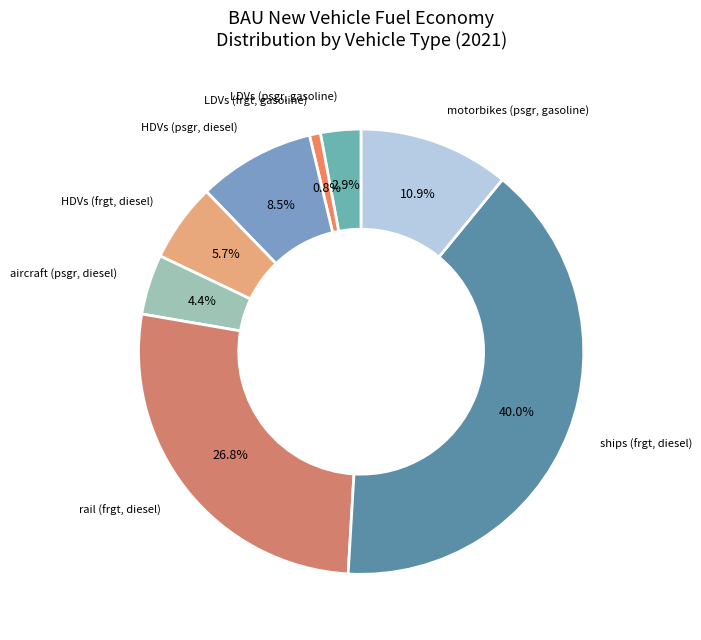

Rank the categories by value from highest to lowest.

ships (frgt, diesel), rail (frgt, diesel), motorbikes (psgr, gasoline), HDVs (psgr, diesel), HDVs (frgt, diesel), aircraft (psgr, diesel), LDVs (psgr, gasoline), LDVs (frgt, gasoline)